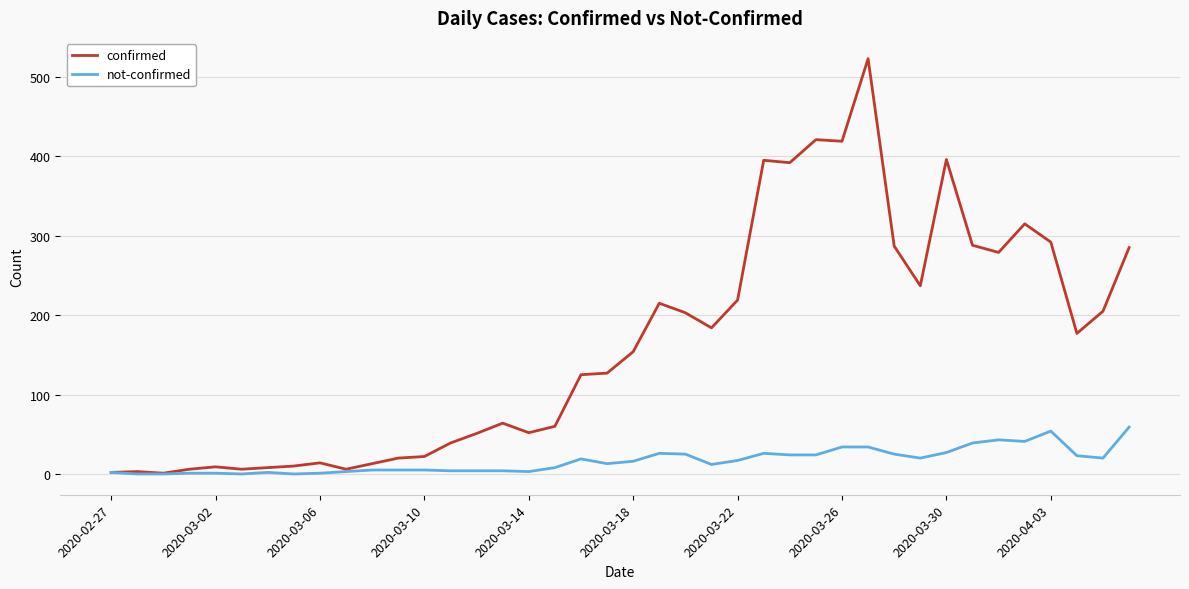

What is the maximum value for confirmed?

523